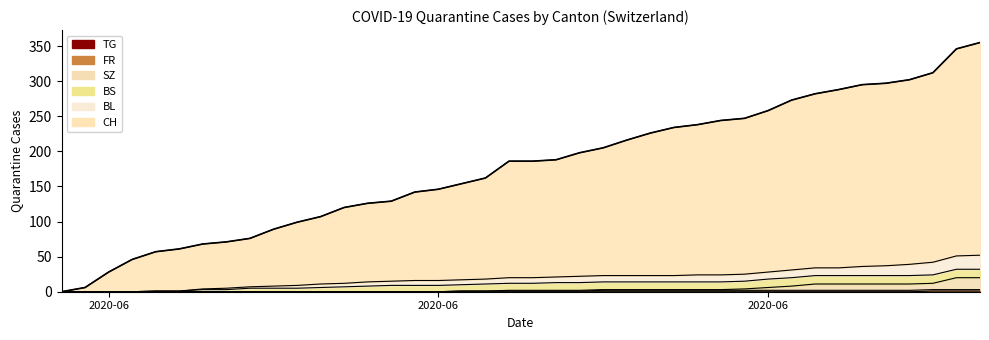

True or false: the data shows 371 at 26.

False